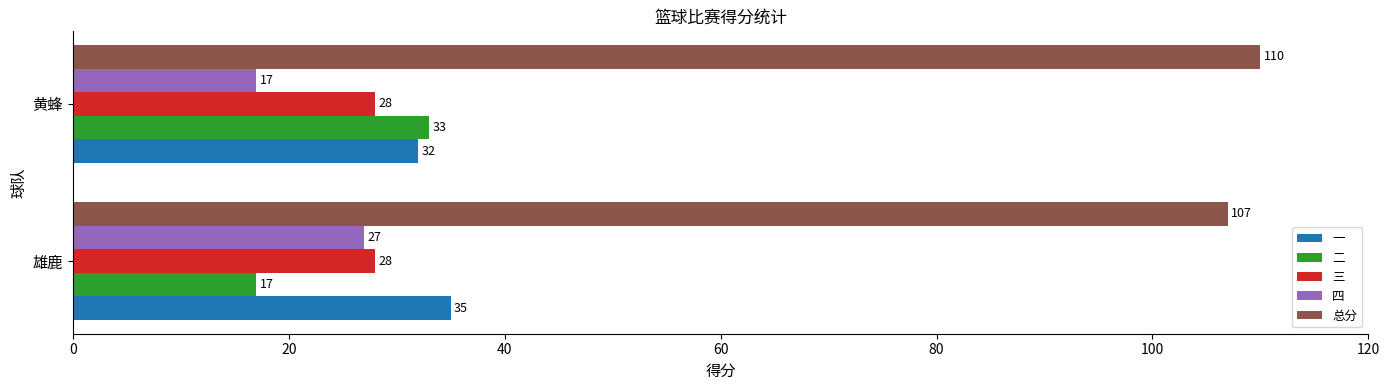

Is it true that 总分 equals 38 at 雄鹿?

False